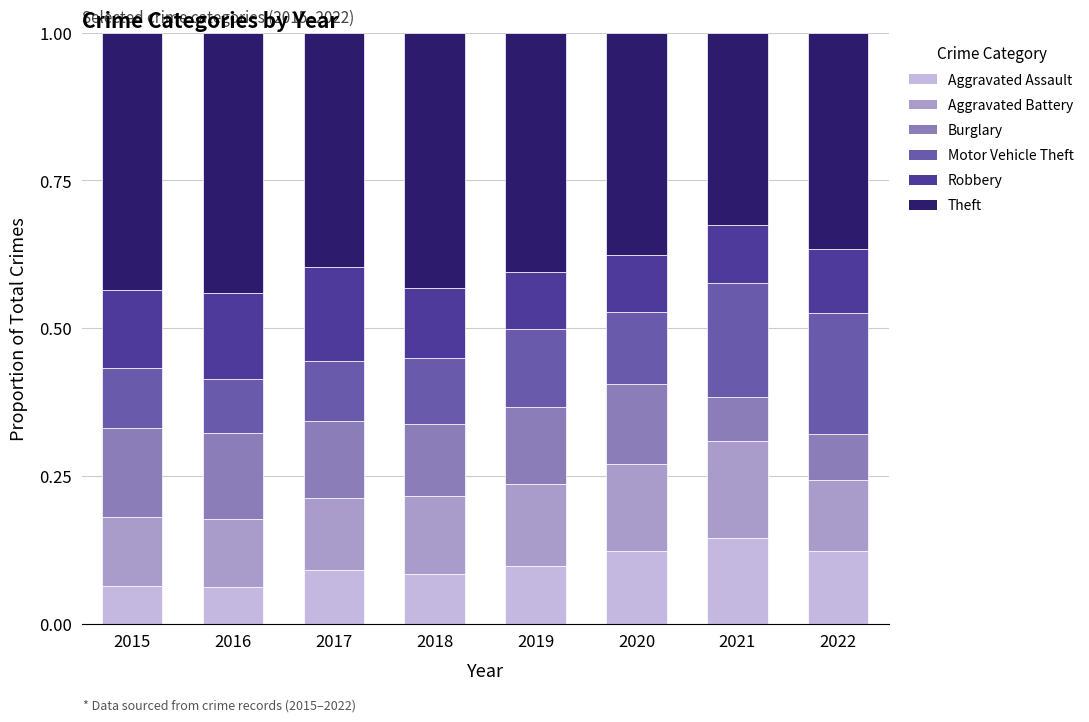

What is the total value across all series at 2020?

1.0